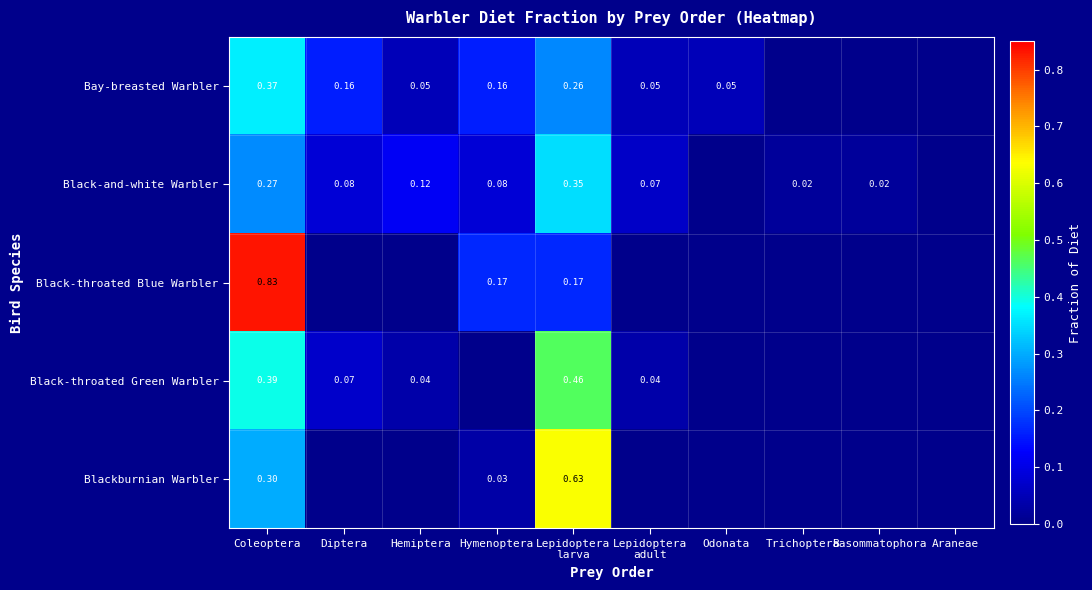

Between Coleoptera and Hemiptera, which series saw the biggest shift?

Black-throated Blue Warbler